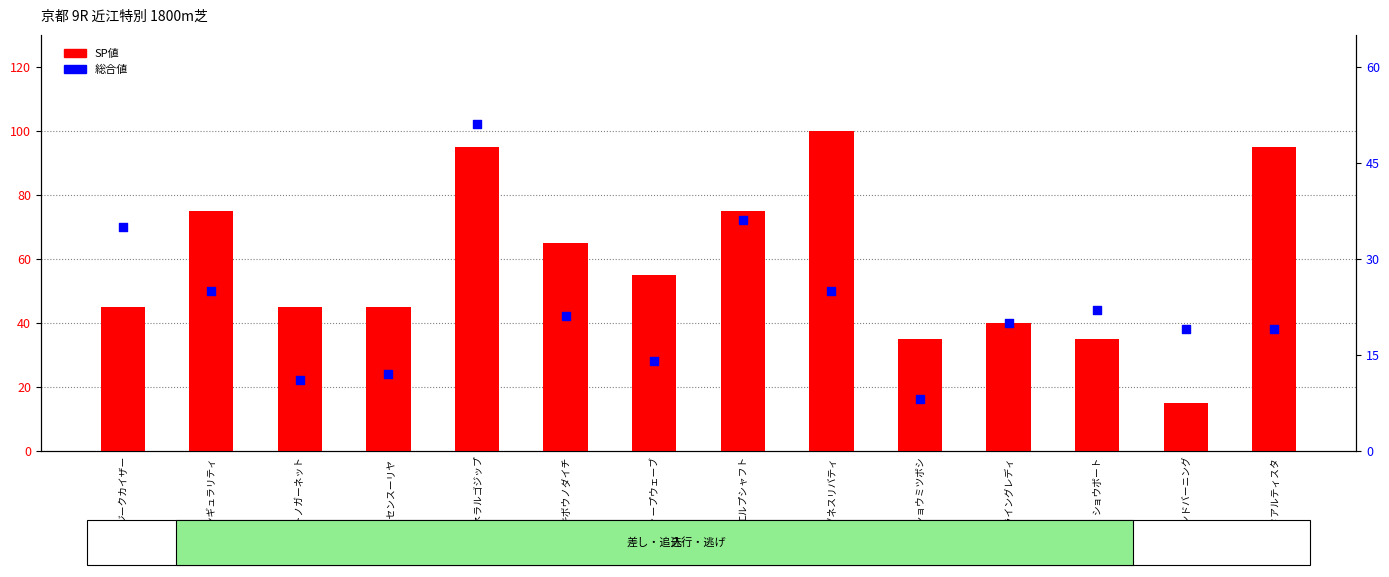

At how many categories does at least one series exceed 33?

13